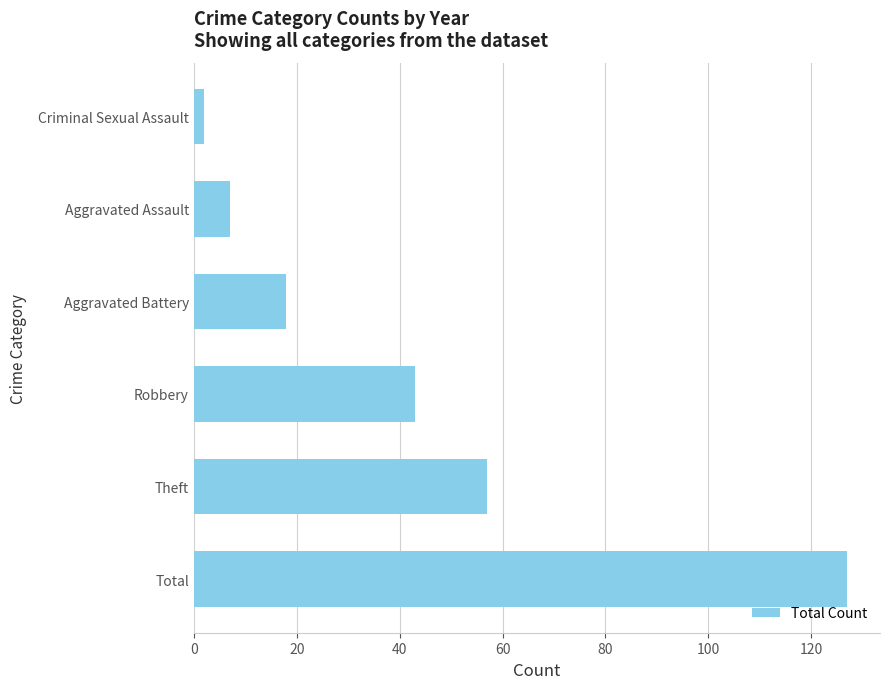

What is the sum of the values at Aggravated Battery and Total?

145